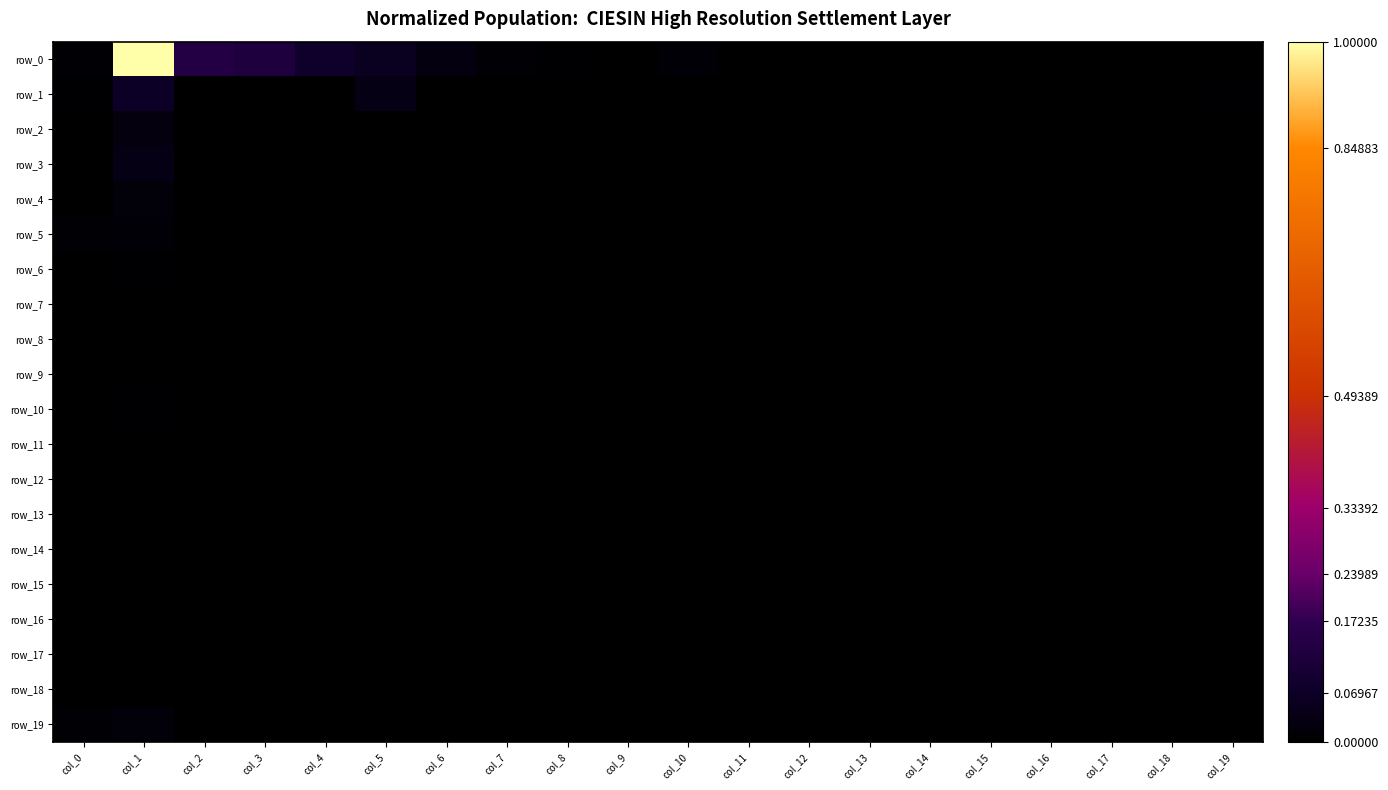

How many row_8 values are between 0 and 1?

20